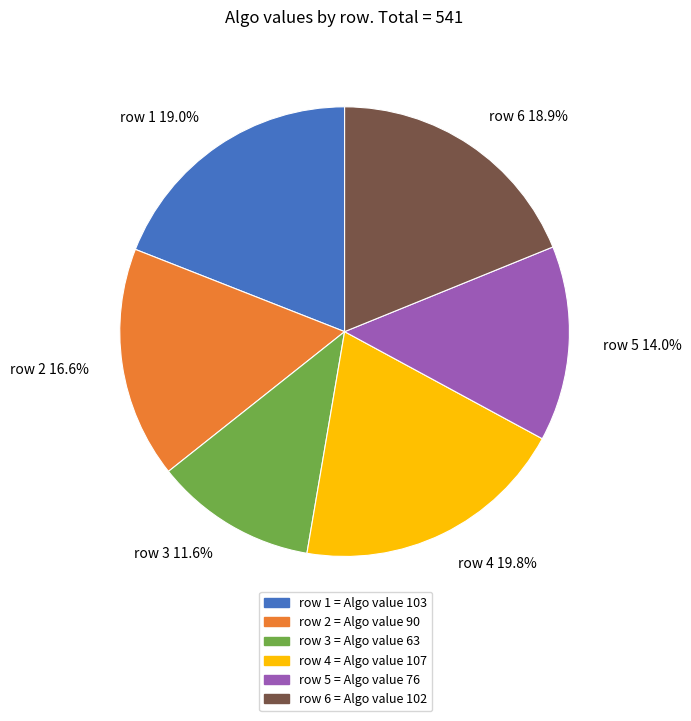

Which slice is the smallest?

row 3 = Algo value 63